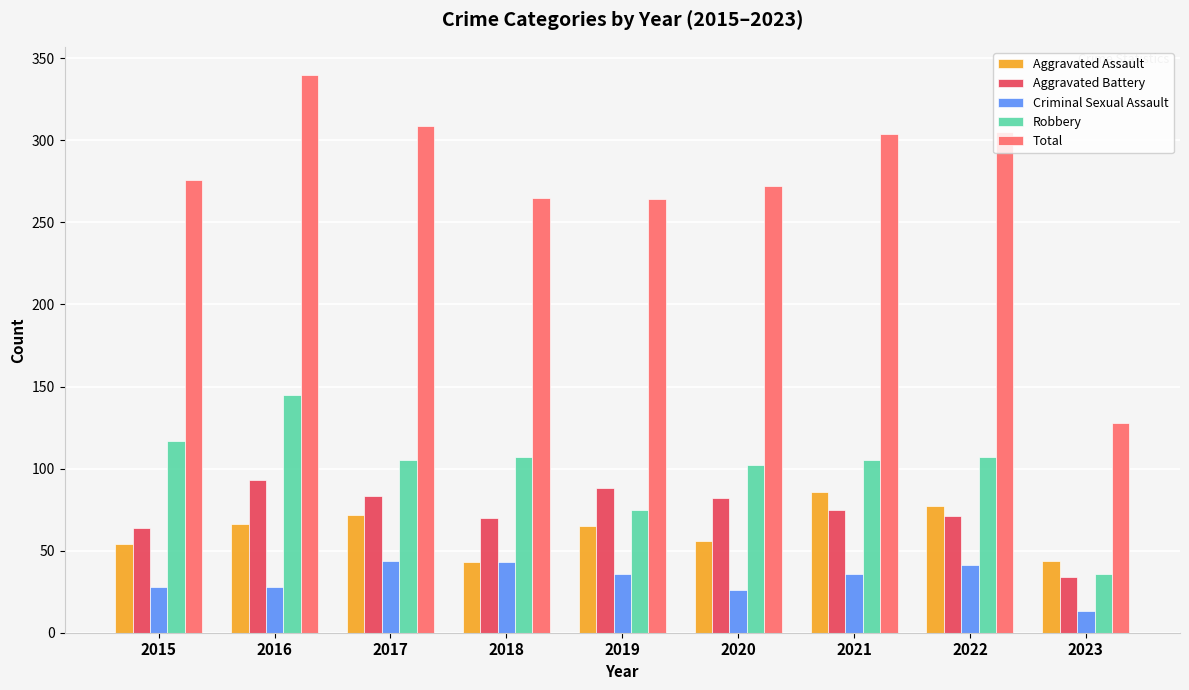

What is the lowest value of the Robbery series?

36